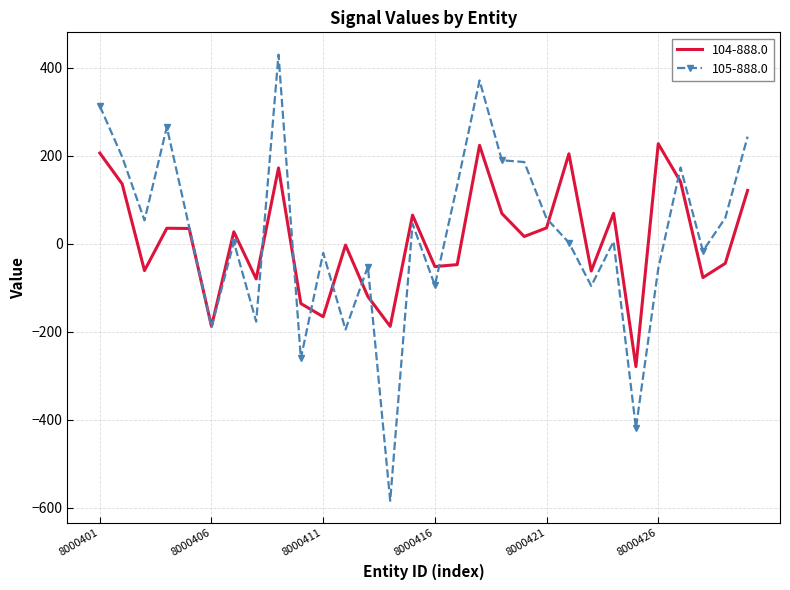

What is the greatest value displayed?

429.2